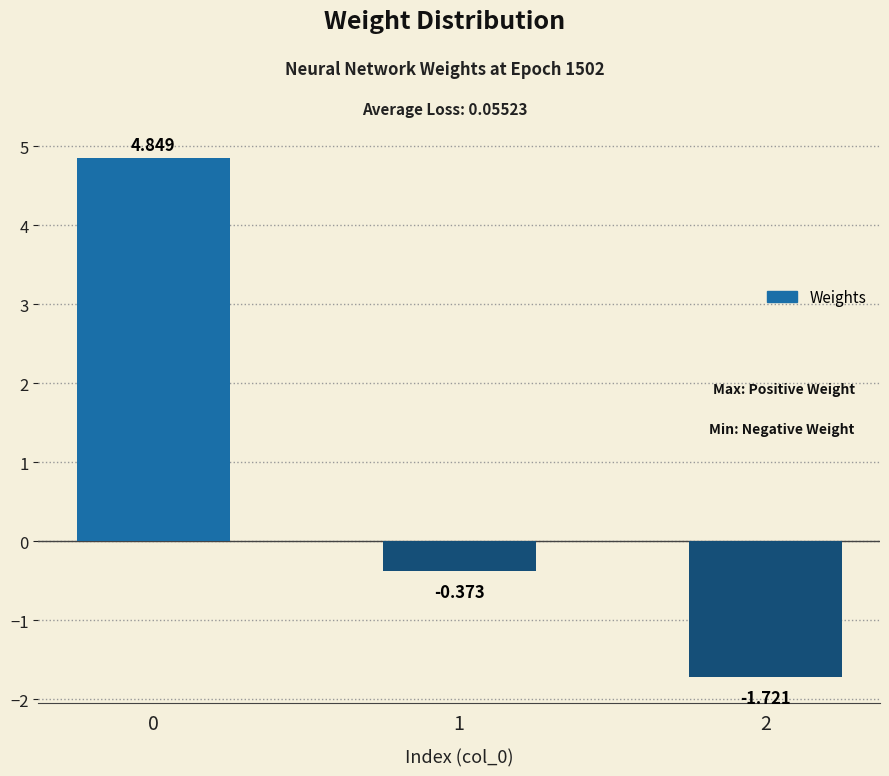

What is the smallest value displayed?

-1.7